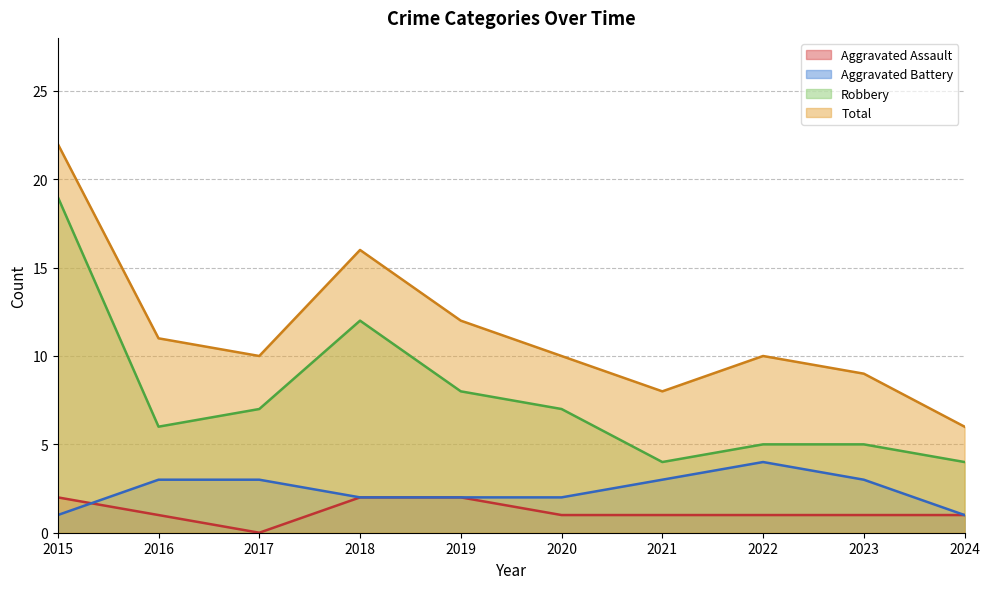

What are all the series names shown in the legend?

Aggravated Assault, Aggravated Battery, Robbery, Total